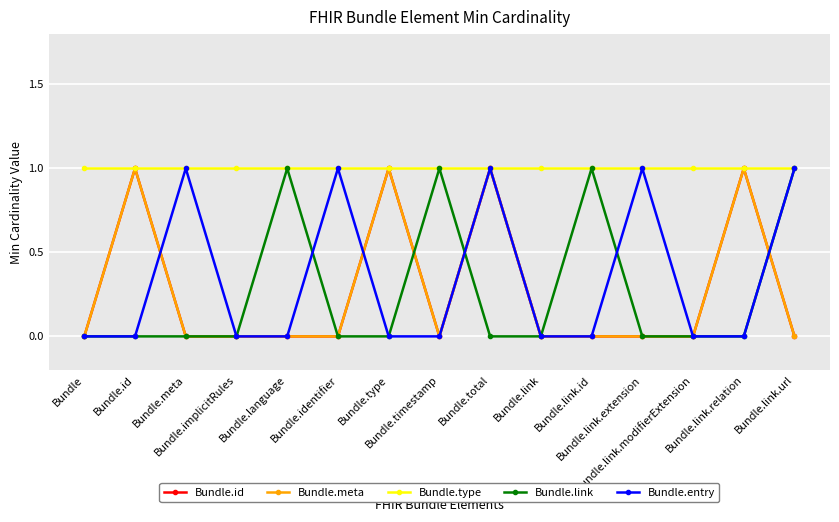

Reading left to right, what are all the values shown in this chart?

Bundle.id: Bundle=0	Bundle.id=1	Bundle.meta=0	Bundle.implicitRules=0	Bundle.language=0	Bundle.identifier=0	Bundle.type=1	Bundle.timestamp=0	Bundle.total=1	Bundle.link=0	Bundle.link.id=0	Bundle.link.extension=0	Bundle.link.modifierExtension=0	Bundle.link.relation=1	Bundle.link.url=0
Bundle.meta: Bundle=0	Bundle.id=1	Bundle.meta=0	Bundle.implicitRules=0	Bundle.language=0	Bundle.identifier=0	Bundle.type=1	Bundle.timestamp=0	Bundle.total=1	Bundle.link=0	Bundle.link.id=0	Bundle.link.extension=0	Bundle.link.modifierExtension=0	Bundle.link.relation=1	Bundle.link.url=0
Bundle.type: Bundle=1	Bundle.id=1	Bundle.meta=1	Bundle.implicitRules=1	Bundle.language=1	Bundle.identifier=1	Bundle.type=1	Bundle.timestamp=1	Bundle.total=1	Bundle.link=1	Bundle.link.id=1	Bundle.link.extension=1	Bundle.link.modifierExtension=1	Bundle.link.relation=1	Bundle.link.url=1
Bundle.link: Bundle=0	Bundle.id=0	Bundle.meta=0	Bundle.implicitRules=0	Bundle.language=1	Bundle.identifier=0	Bundle.type=0	Bundle.timestamp=1	Bundle.total=0	Bundle.link=0	Bundle.link.id=1	Bundle.link.extension=0	Bundle.link.modifierExtension=0	Bundle.link.relation=0	Bundle.link.url=1
Bundle.entry: Bundle=0	Bundle.id=0	Bundle.meta=1	Bundle.implicitRules=0	Bundle.language=0	Bundle.identifier=1	Bundle.type=0	Bundle.timestamp=0	Bundle.total=1	Bundle.link=0	Bundle.link.id=0	Bundle.link.extension=1	Bundle.link.modifierExtension=0	Bundle.link.relation=0	Bundle.link.url=1